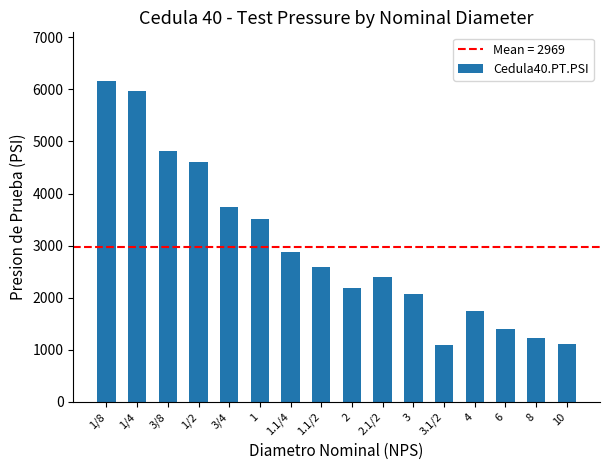

Is it true that the value at 1.1/4 is 2880?

True